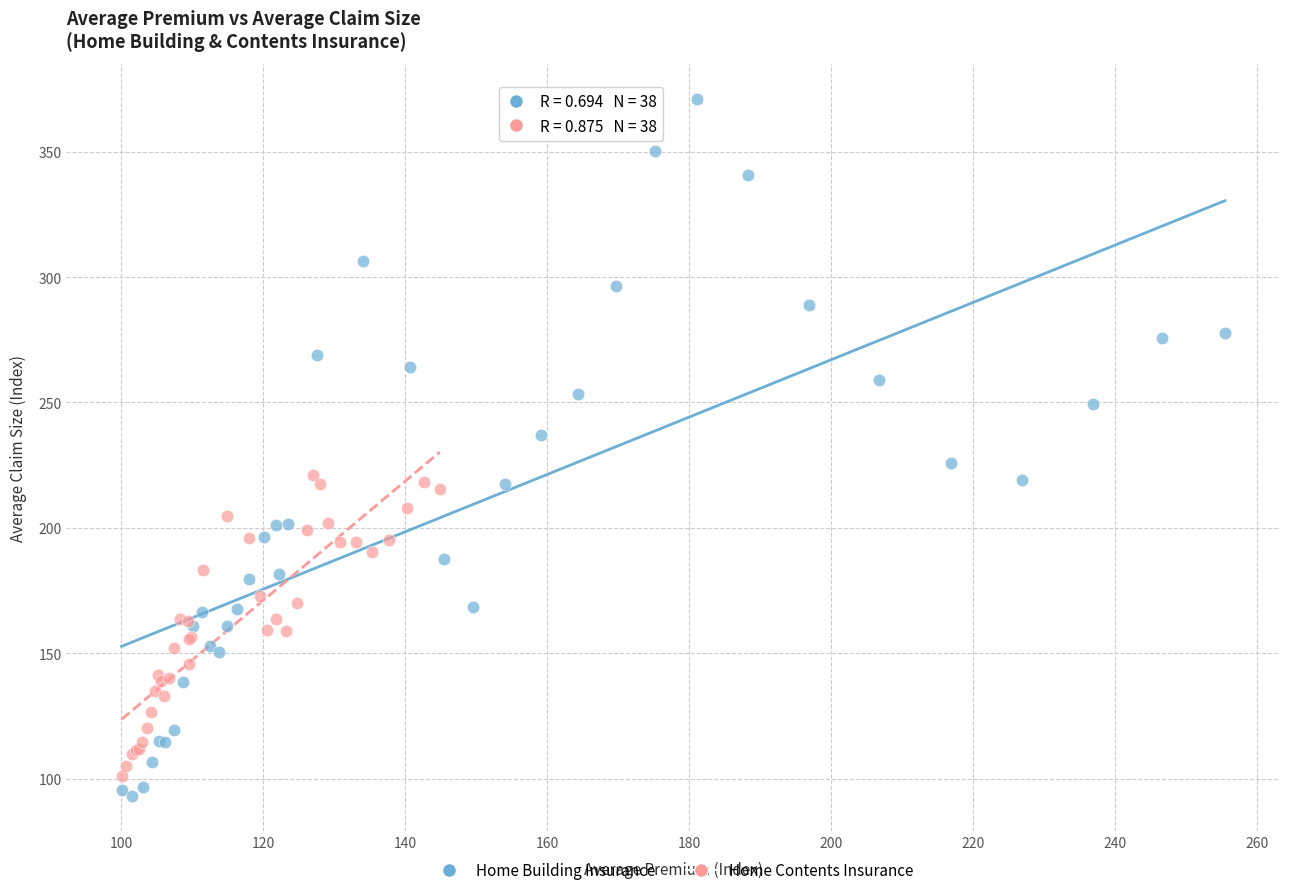

Which series contains the highest Y value?

Home Building Insurance